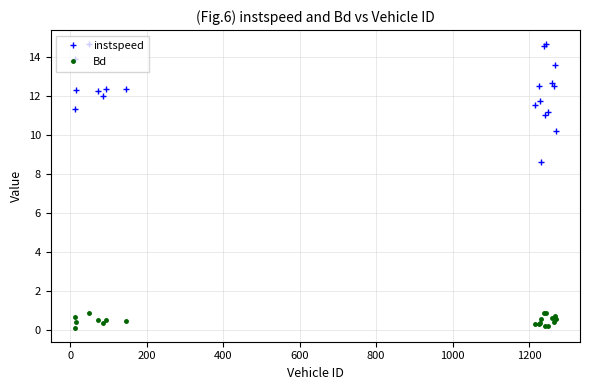

Rank the series by their maximum value, from highest to lowest.

instspeed, Bd